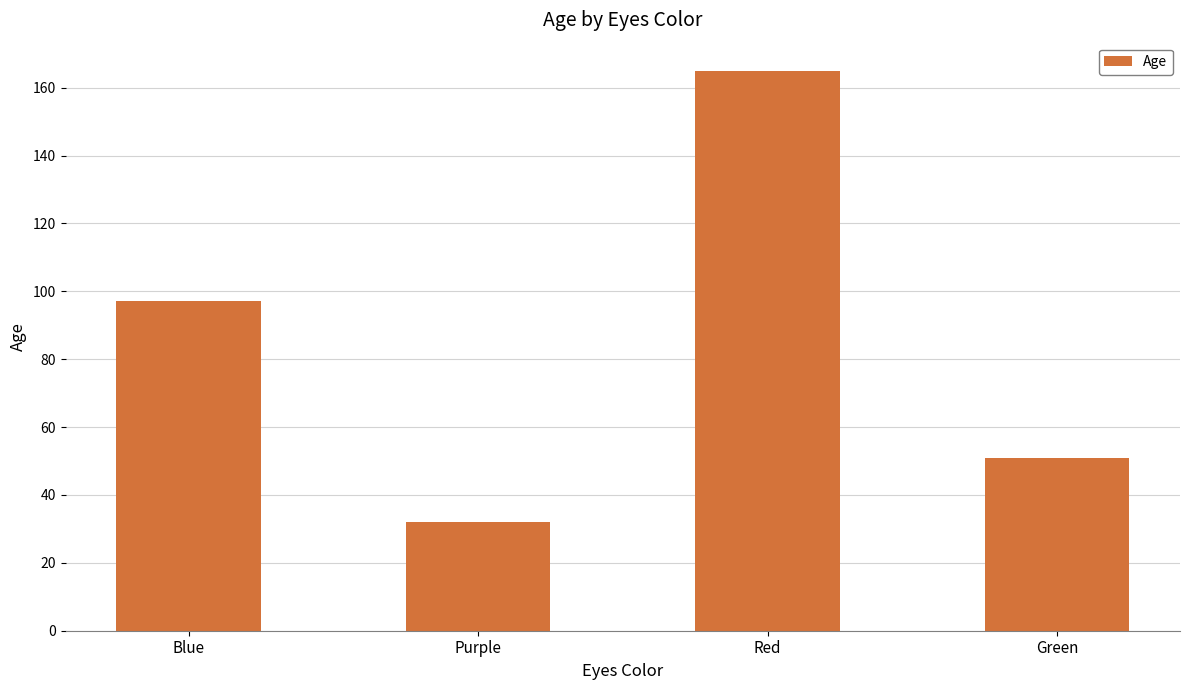

What position from the left is Purple?

2